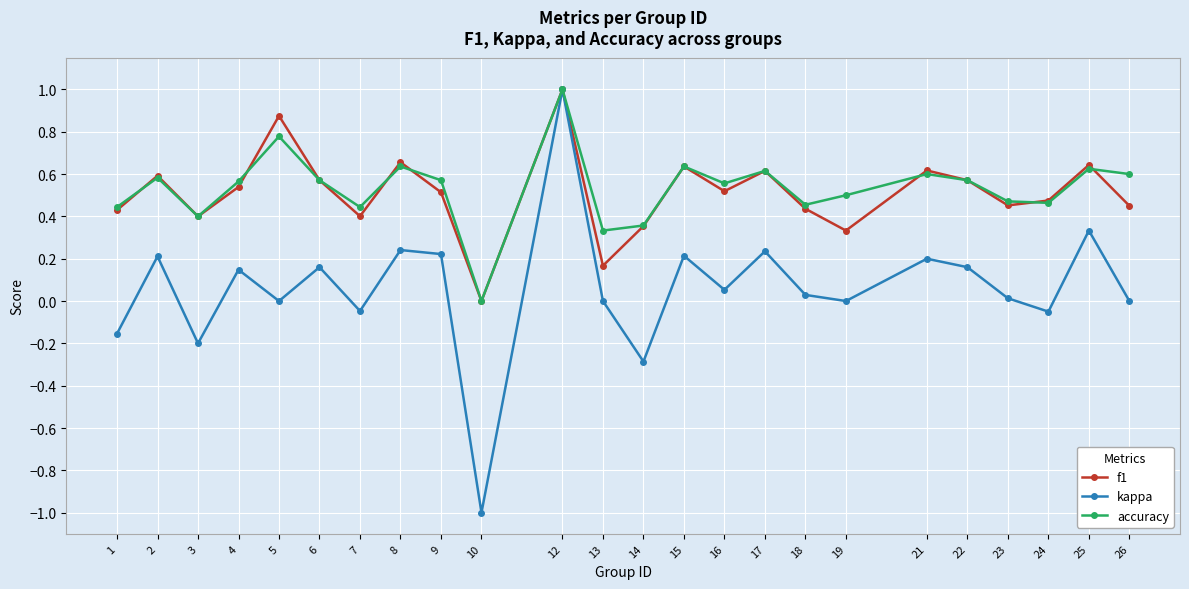

The value of accuracy at 9 is 0.6. True or false?

True